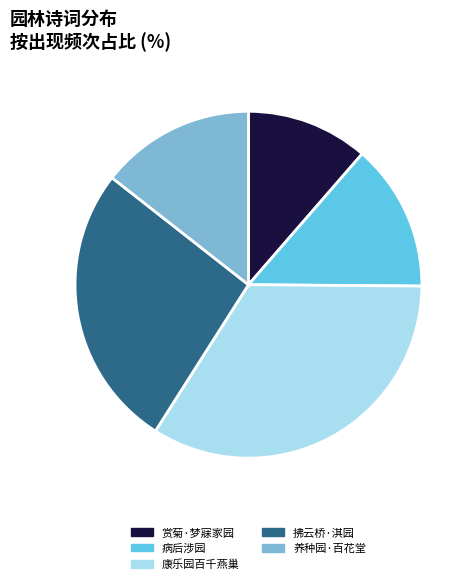

Does any single category account for the majority?

No